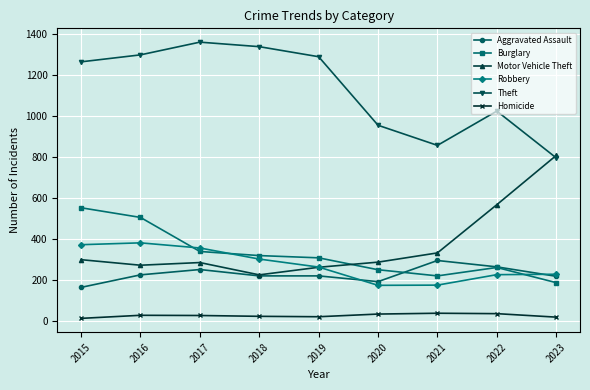

Is it true that Burglary equals 536 at 2017?

False